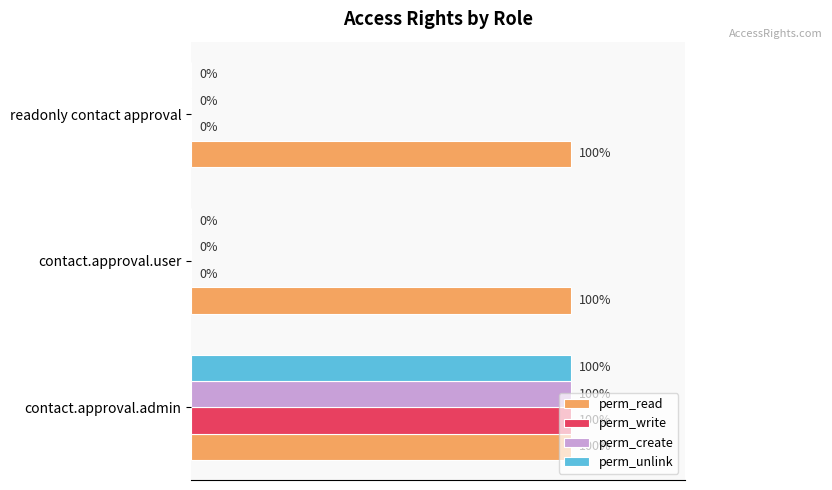

Is the value of perm_unlink at readonly contact approval greater than the value of perm_read at readonly contact approval?

No